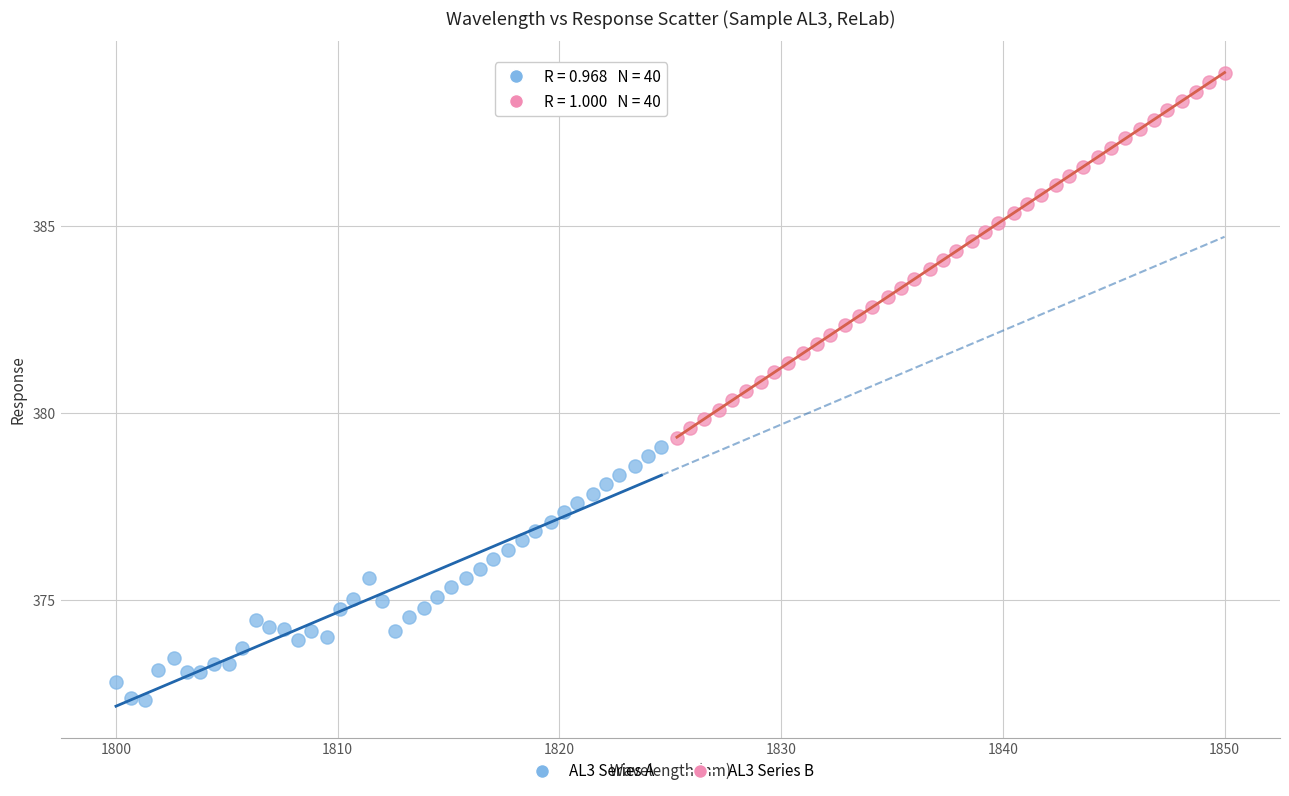

Which series contains the highest Y value?

AL3 Series B